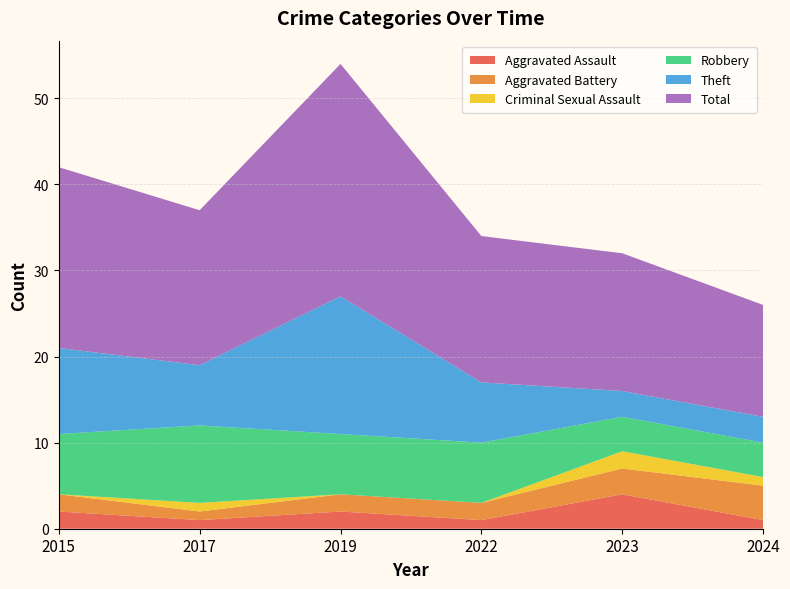

Count the Aggravated Battery values in the range 2 to 3.

4